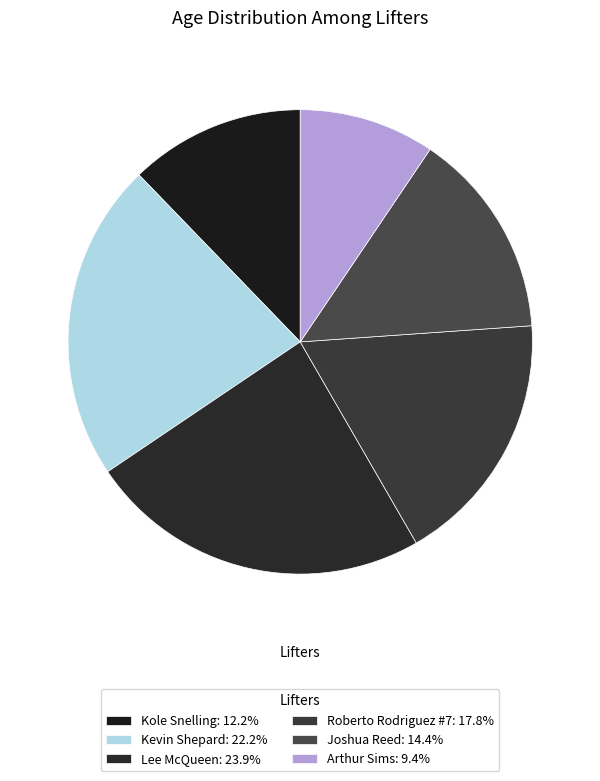

To the nearest percent, what is the combined percentage of Kole Snelling and Joshua Reed?

27%